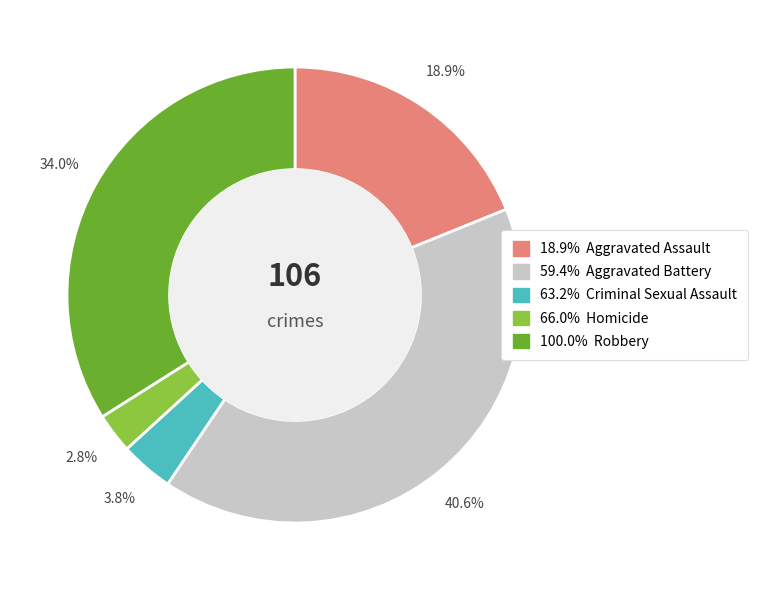

Does any single category account for the majority?

No